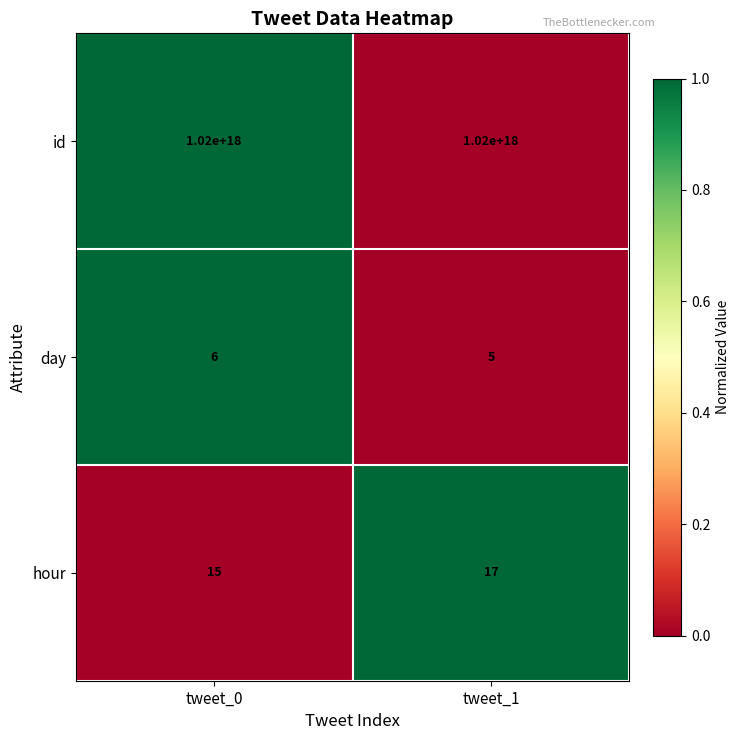

Which series has the largest range (max minus min)?

hour